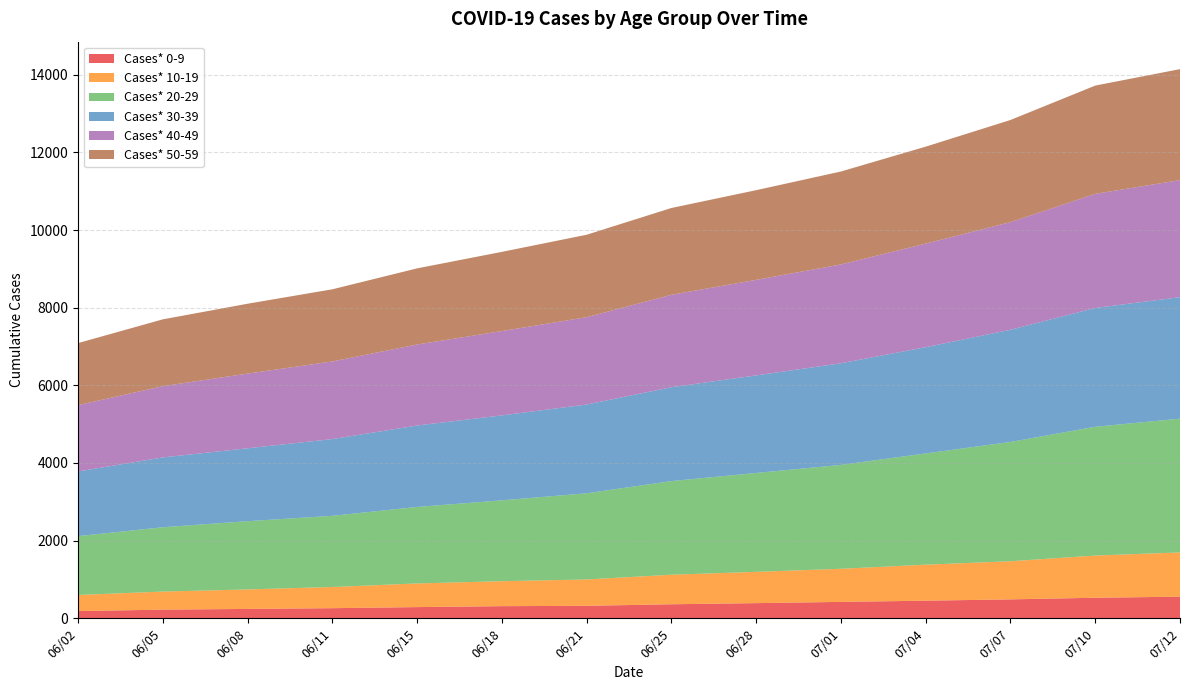

Reading right to left, transcribe all the data shown in this chart.

Cases* 0-9: 556	529	487	453	422	390	361	321	312	288	260	241	222	186
Cases* 10-19: 1140	1087	982	928	853	806	761	679	643	609	546	502	466	414
Cases* 20-29: 3446	3317	3073	2865	2676	2547	2412	2220	2083	1971	1833	1758	1657	1516
Cases* 30-39: 3129	3060	2889	2737	2617	2513	2418	2286	2188	2097	1977	1878	1798	1666
Cases* 40-49: 3015	2939	2773	2668	2546	2461	2380	2249	2172	2087	1999	1923	1836	1708
Cases* 50-59: 2859	2789	2631	2497	2394	2310	2236	2124	2040	1961	1859	1800	1721	1598